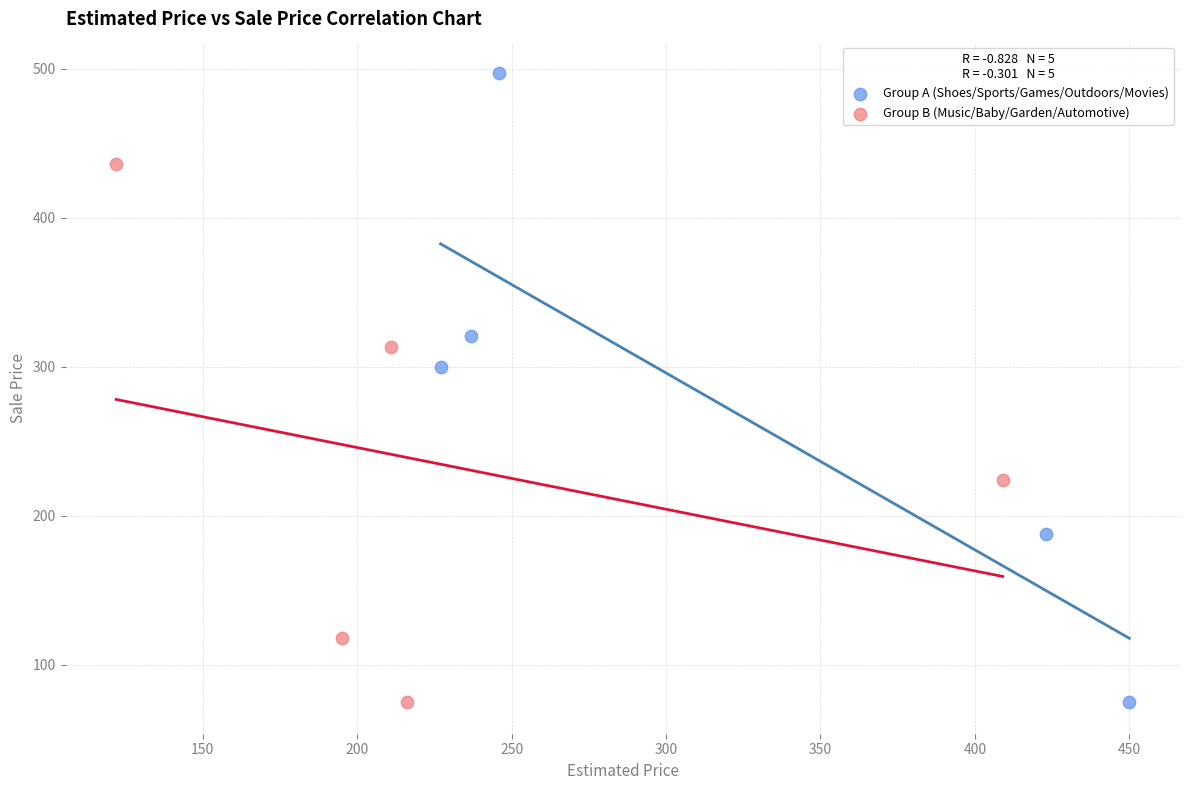

Which series has the widest spread of Y values?

Group A (Shoes/Sports/Games/Outdoors/Movies)